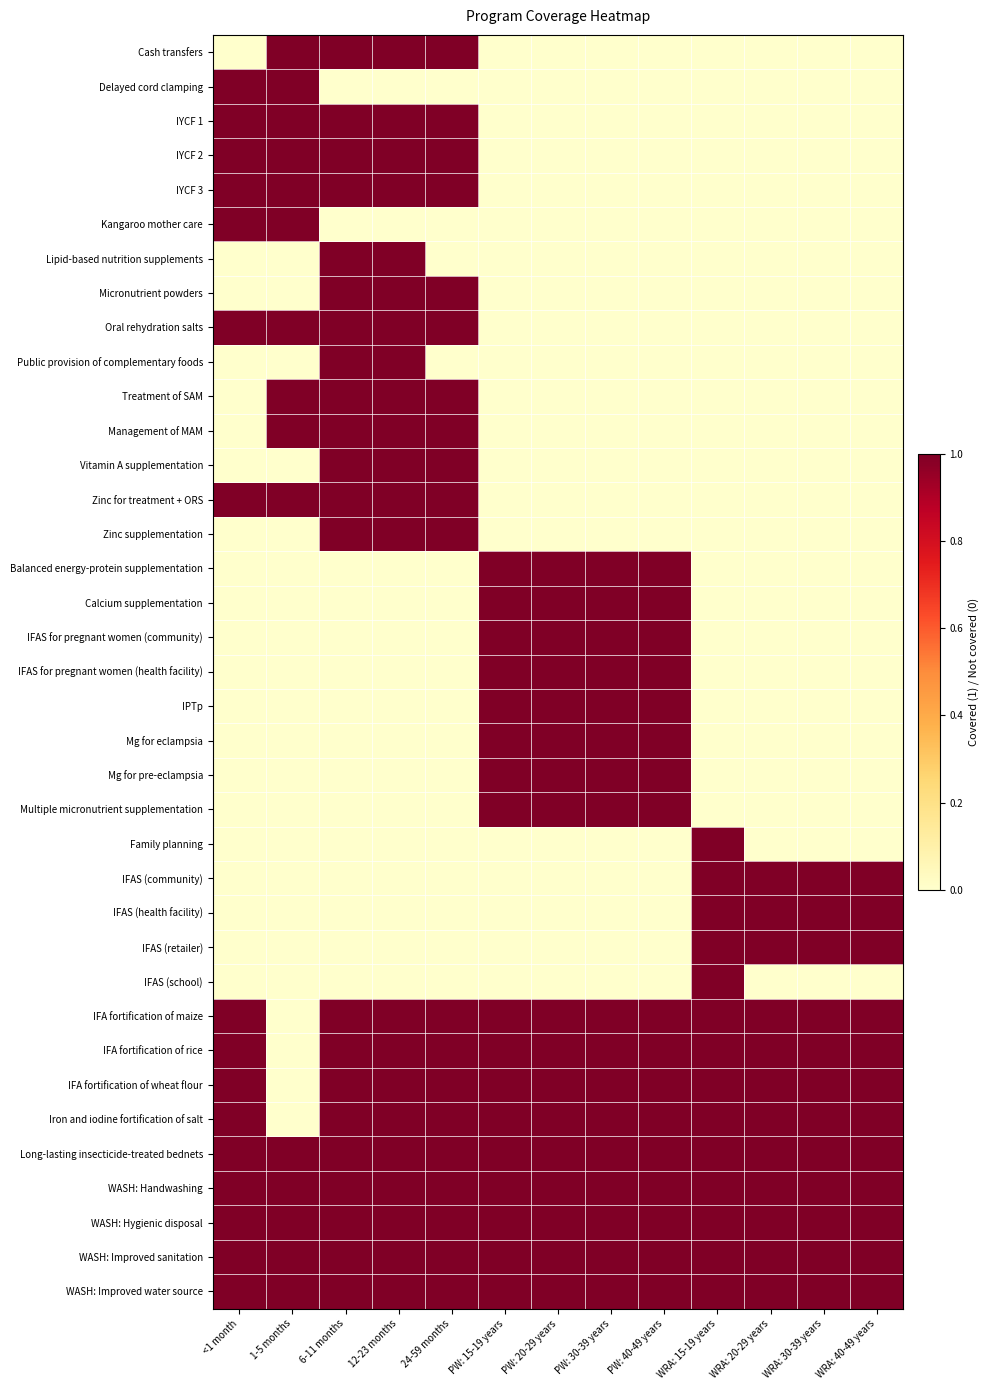

Which category has the highest value across all series?

1-5 months